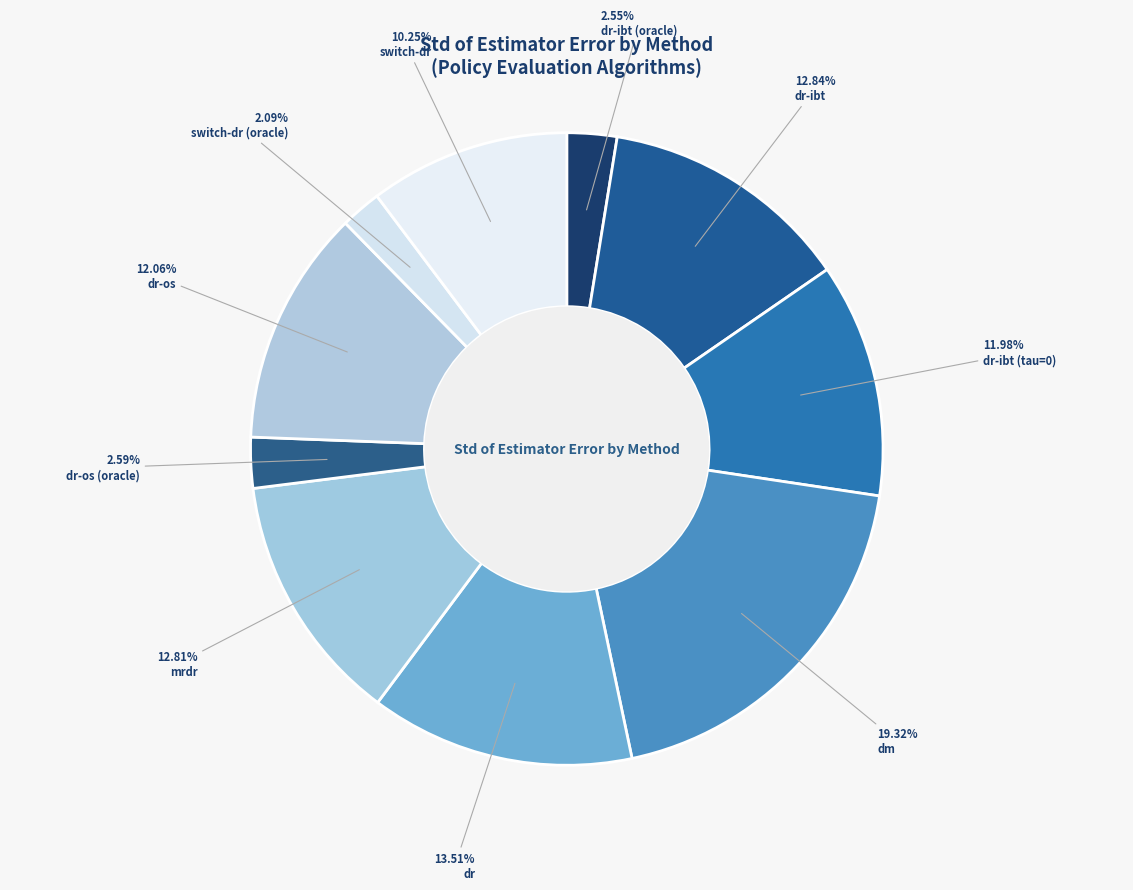

The dr slice represents 28% of the pie. True or false?

False